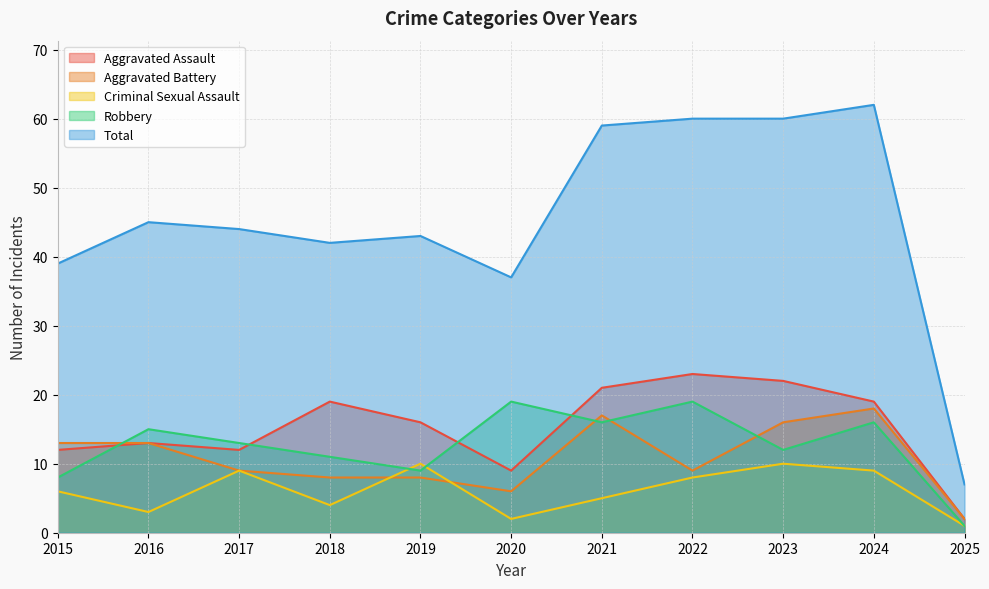

At which label does Aggravated Assault first exceed 16?

2018